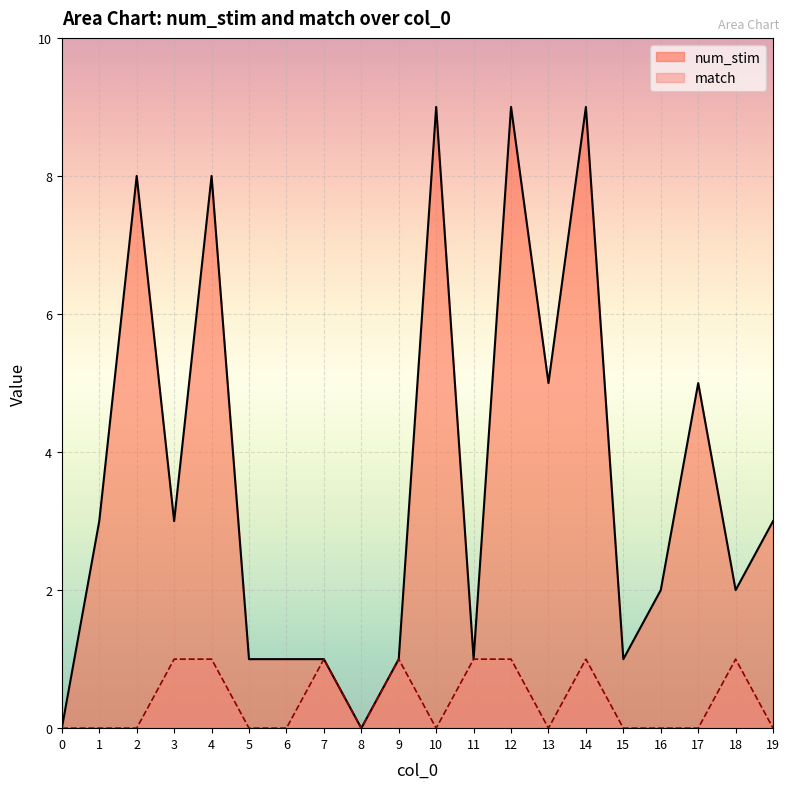

True or false: num_stim has a value of 5 at 0.

False